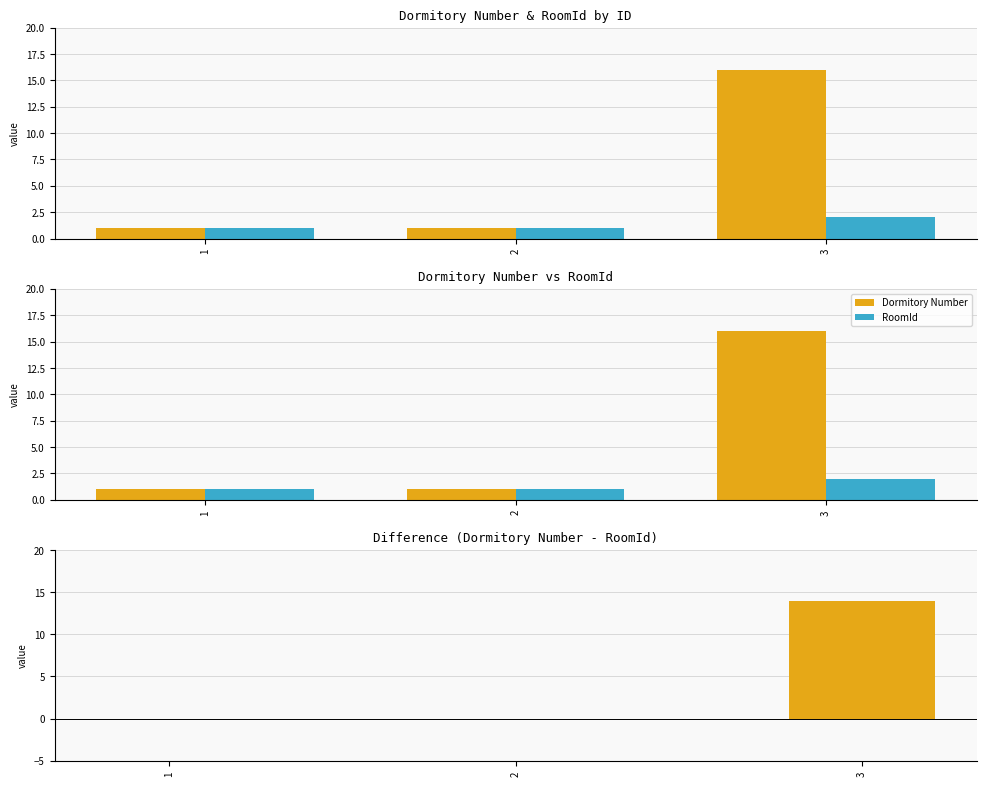

Reading left to right, what are all the values shown in this chart?

Dormitory Number: 1=1	2=1	3=16
RoomId: 1=1	2=1	3=2
Dormitory Number - RoomId: 1=0	2=0	3=14